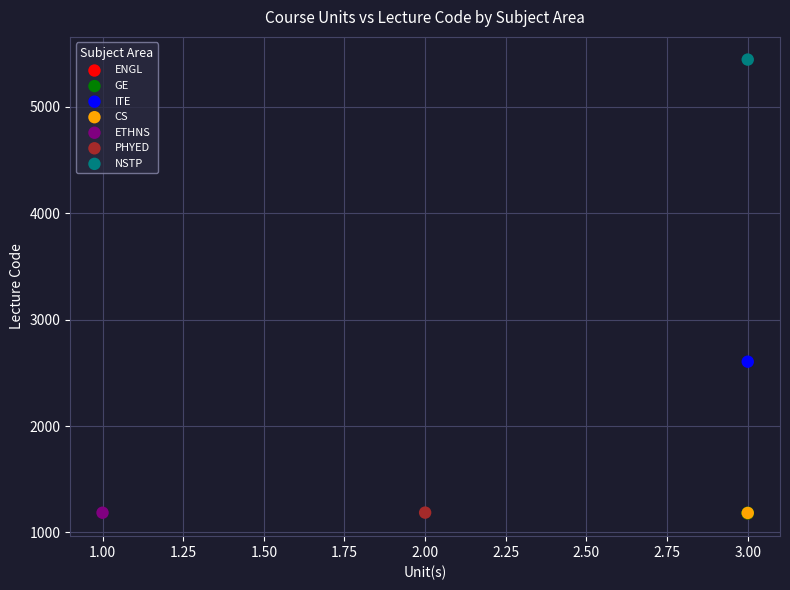

What are all the series names shown in the legend?

ENGL, GE, ITE, CS, ETHNS, PHYED, NSTP